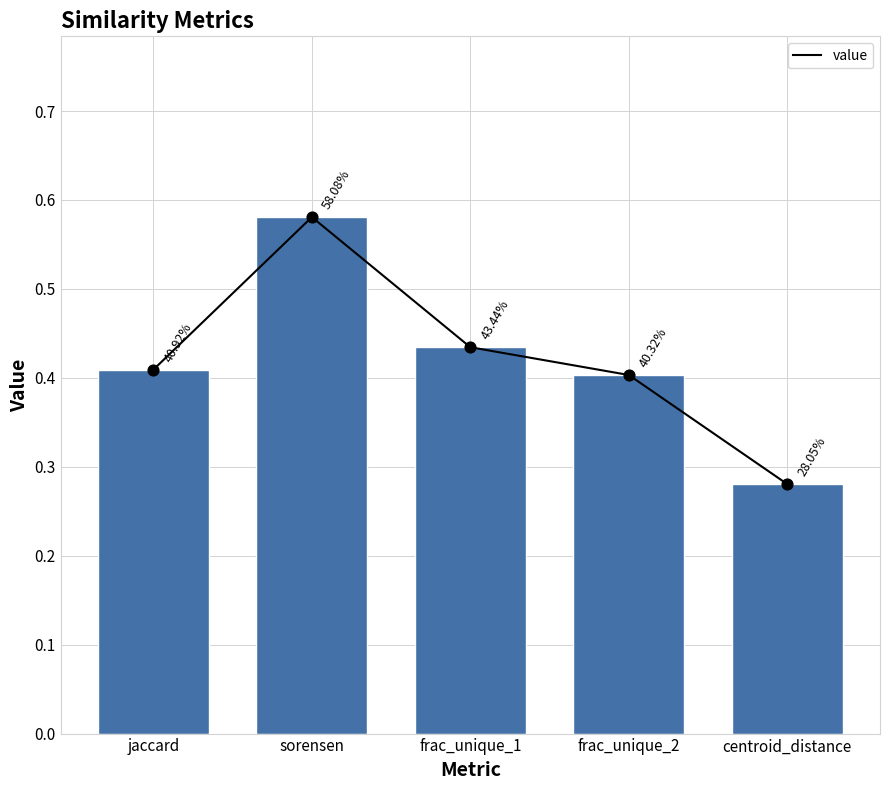

Between frac_unique_1 and frac_unique_2, which is larger?

frac_unique_1